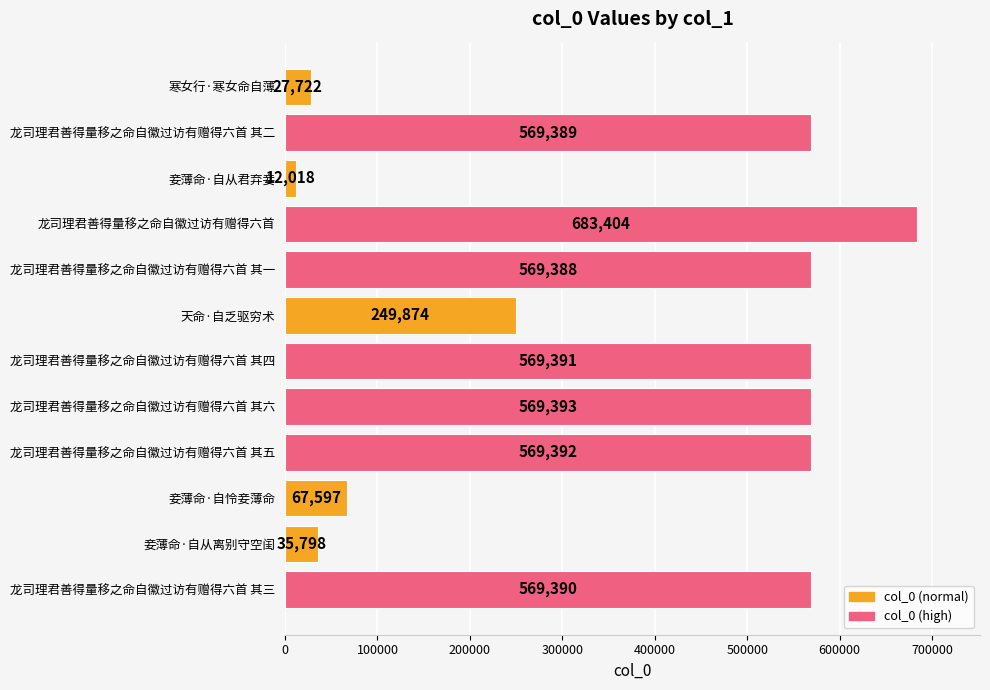

Where is the data nearest to the value 347711?

天命·自乏驱穷术